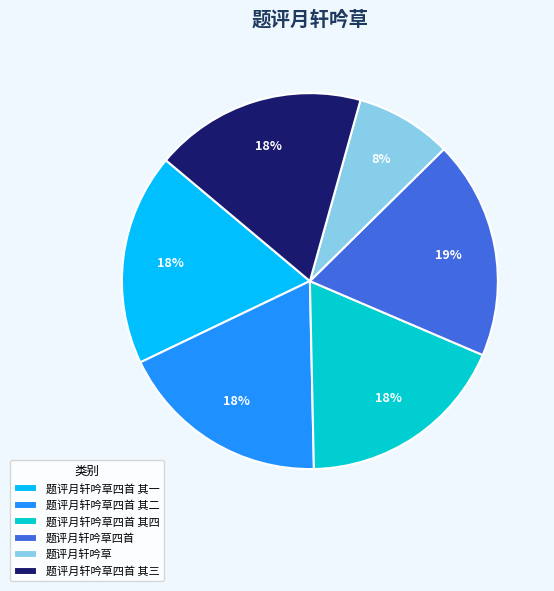

Is the sum of 题评月轩吟草四首 其二 and 题评月轩吟草四首 其三 greater than half?

No